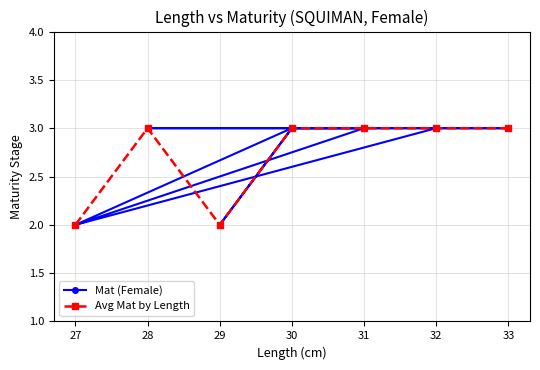

Is it true that the value at 27 is 3?

False